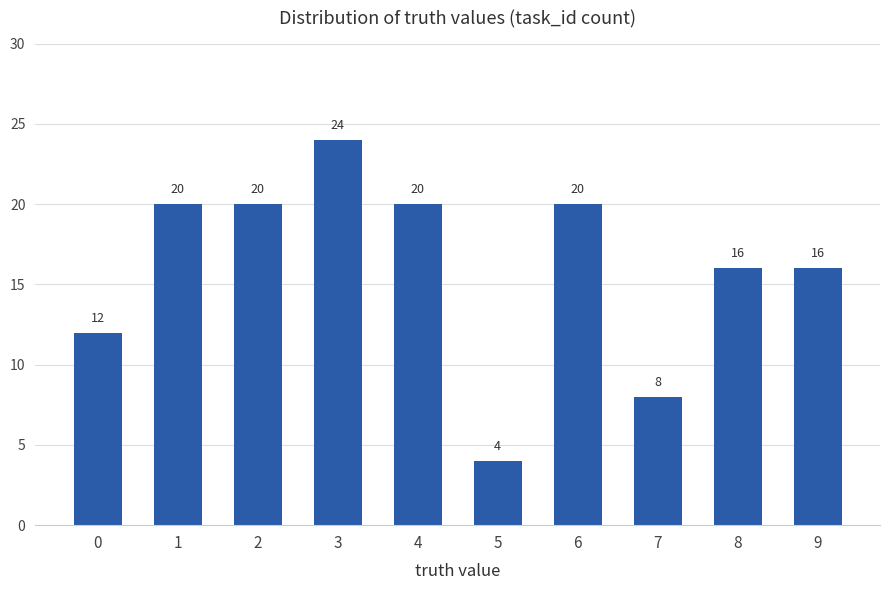

Count the values in the range 12 to 20.

7